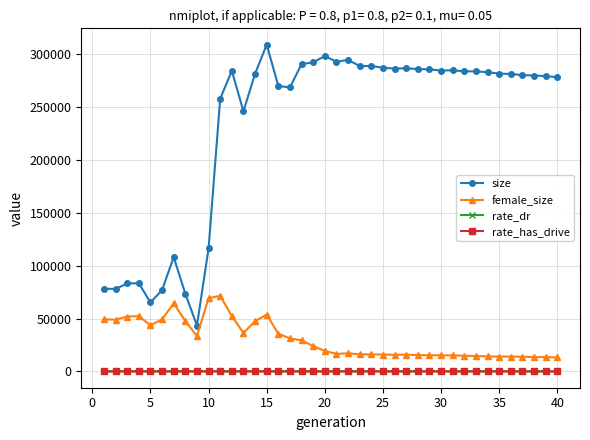

Which series has the largest total across all categories?

size